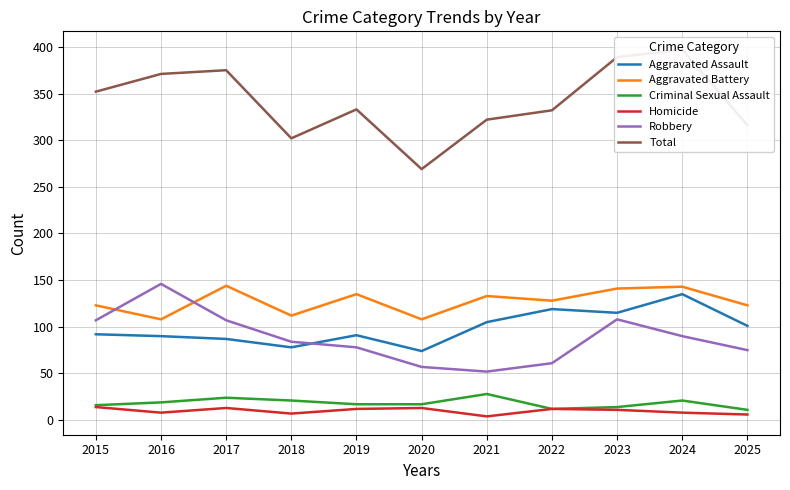

Which series changed the most between 2018 and 2023?

Total